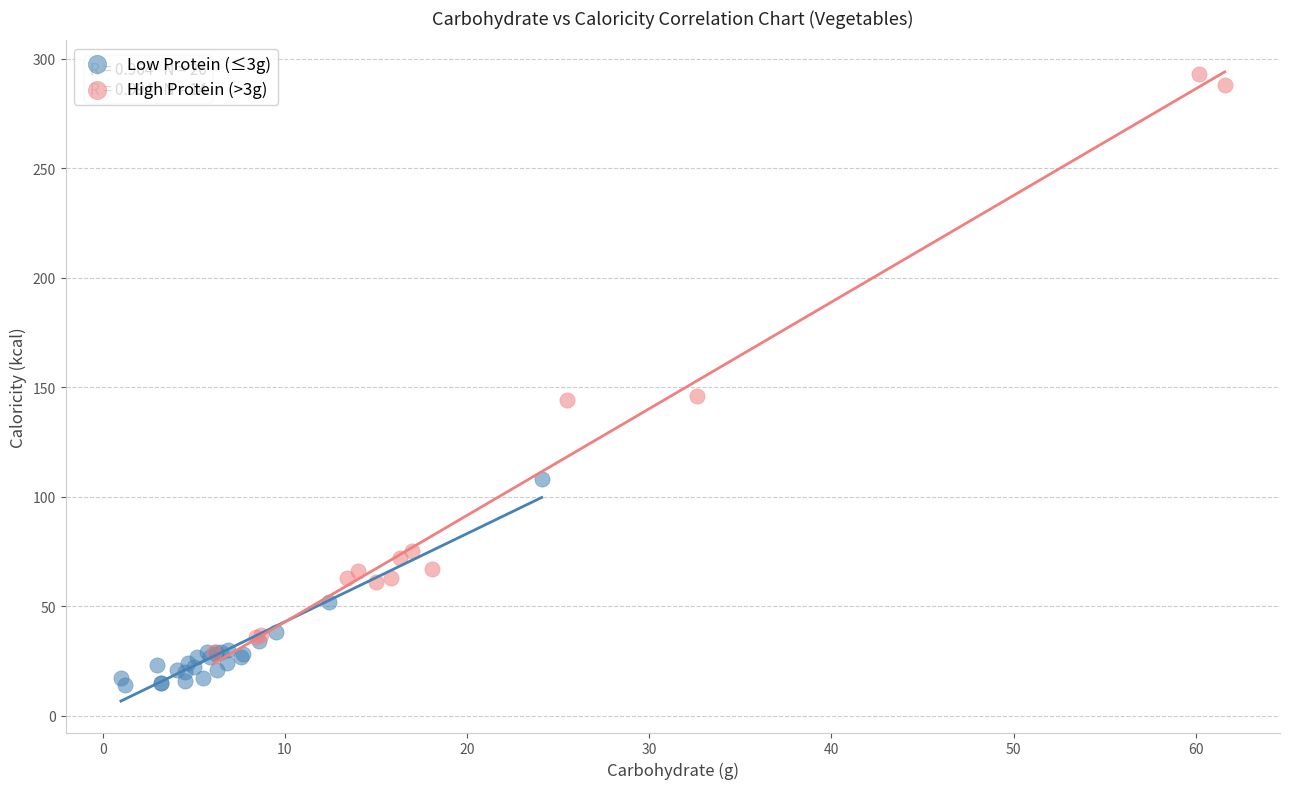

Which series reaches the maximum Y coordinate?

High Protein (>3g)